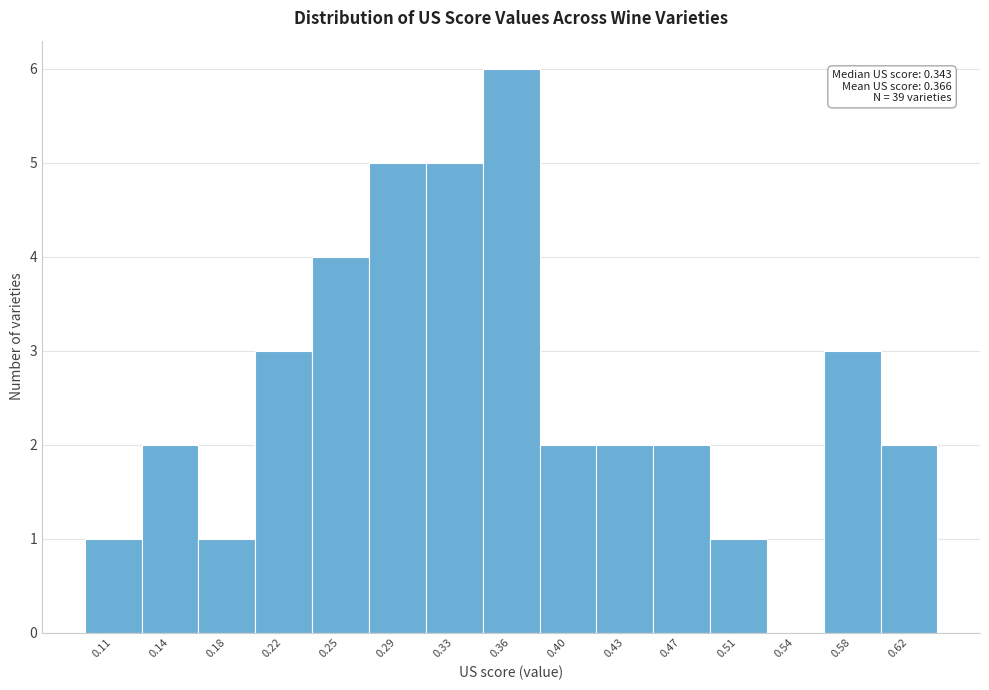

Reading left to right, transcribe all the data shown in this chart.

0.11=1	0.14=2	0.18=1	0.22=3	0.25=4	0.29=5	0.33=5	0.36=6	0.40=2	0.43=2	0.47=2	0.51=1	0.54=0	0.58=3	0.62=2